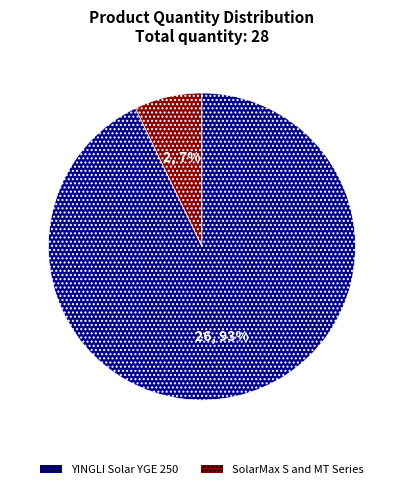

Does any single category account for the majority?

Yes